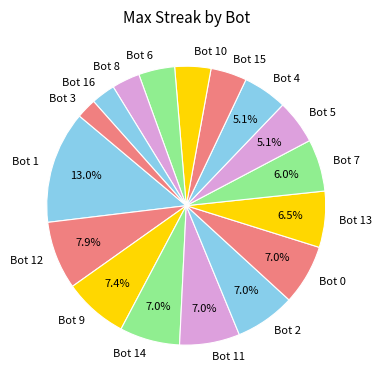

To the nearest percent, what percentage of the pie is Bot 2?

7%